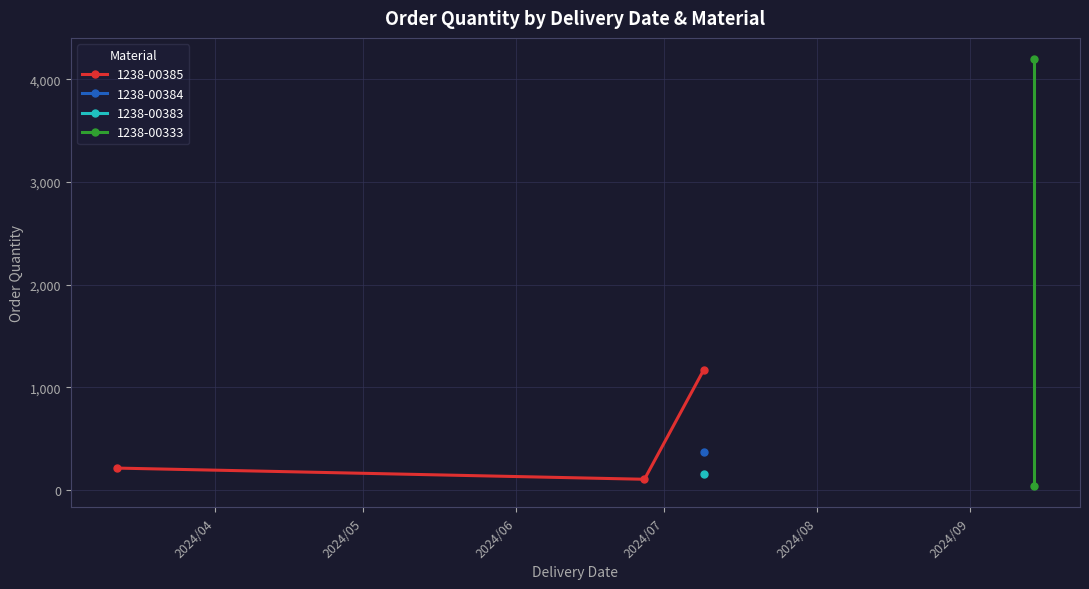

How many values in the Order Quantity (EKPO) series are below 215?

3